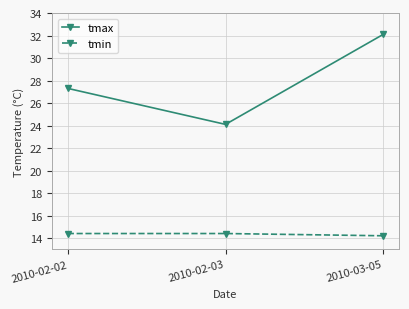

The value of tmin at 2010-03-05 is 14.2. True or false?

True